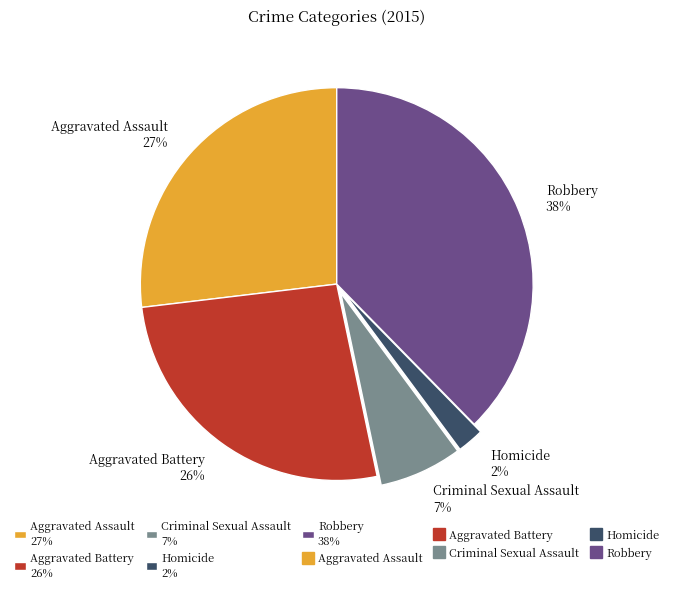

Combined, do Aggravated Battery and Aggravated Assault account for over 50%?

Yes